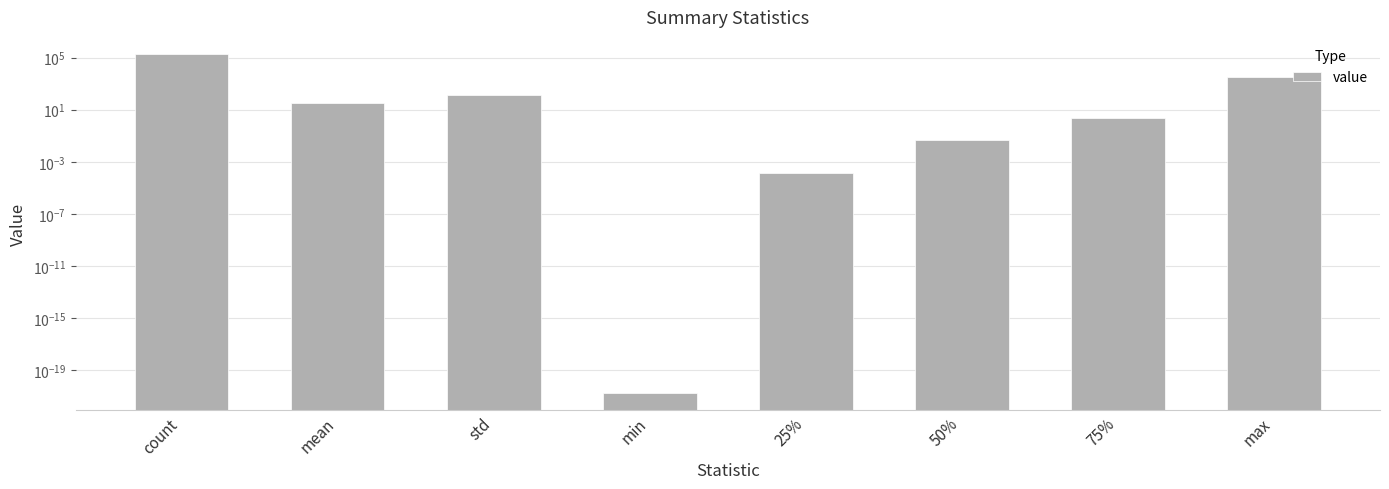

At which category does the chart reach its peak across all series?

count